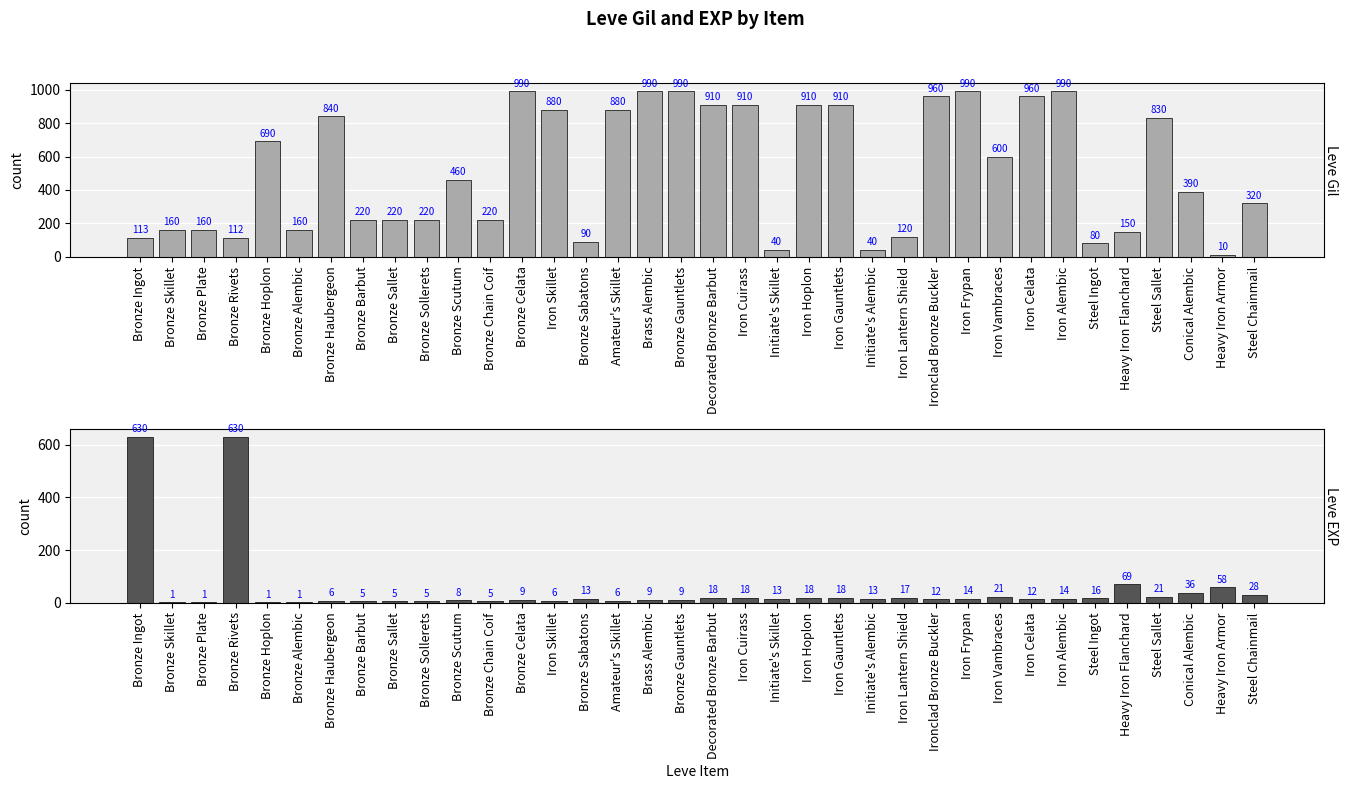

At which label does Leve Gil first exceed 460?

Bronze Hoplon